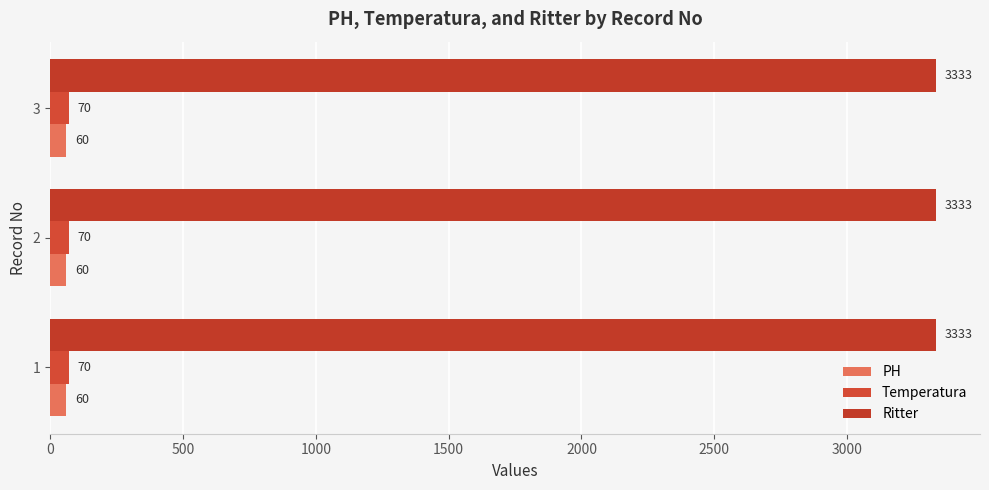

How many series are shown in this chart?

3